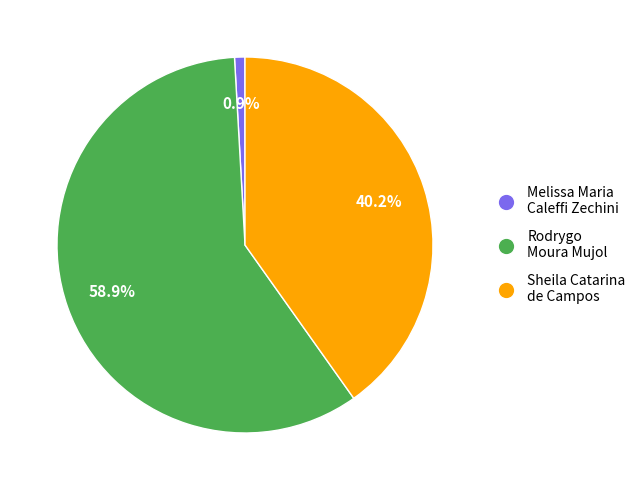

Does Rodrygo Moura Mujol account for over 50% of the chart?

Yes